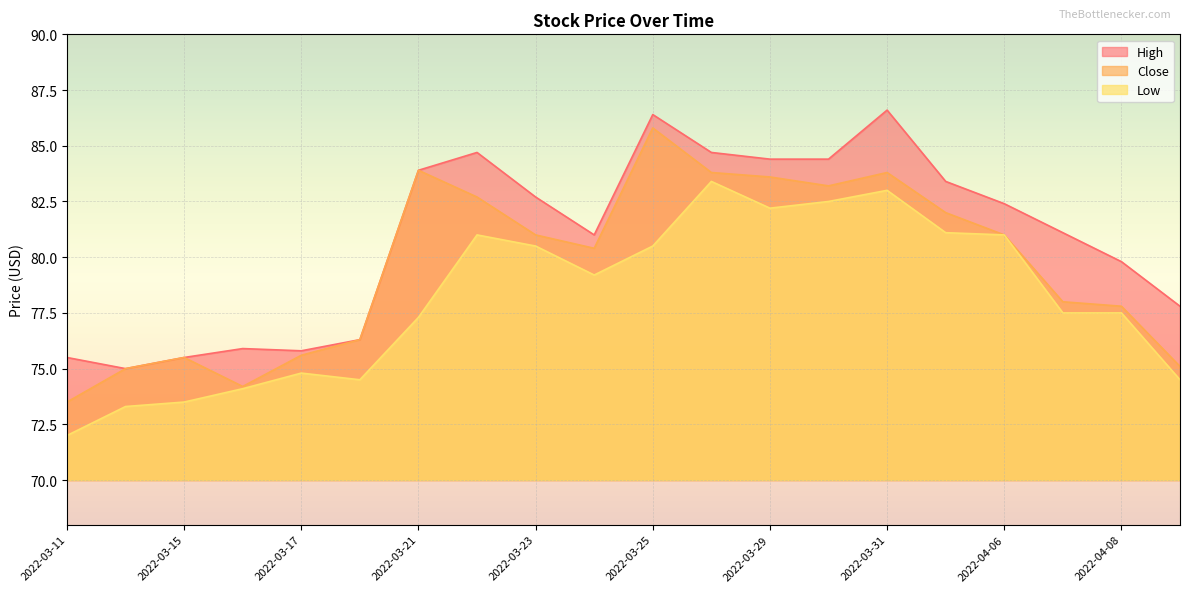

How many lines are shown in the chart?

3